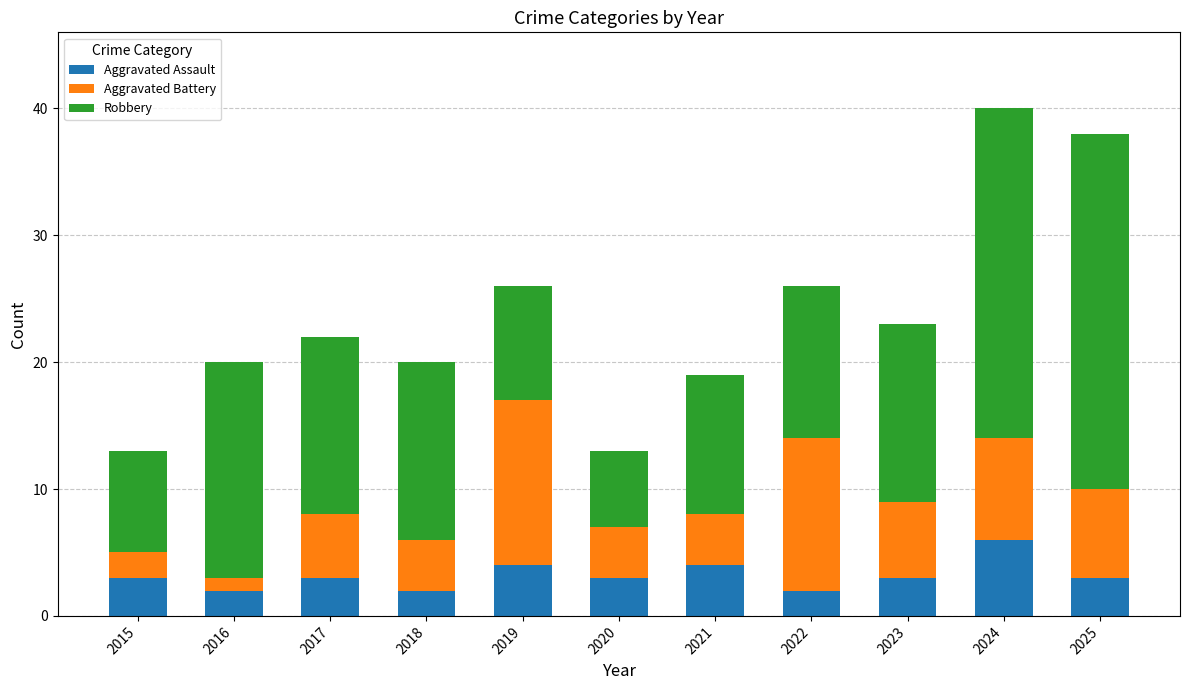

How many distinct data groups are displayed?

3